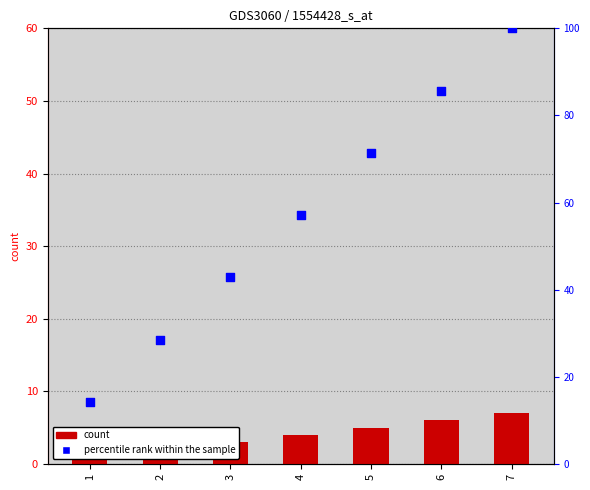

What is the total value across all series at 1?

15.3